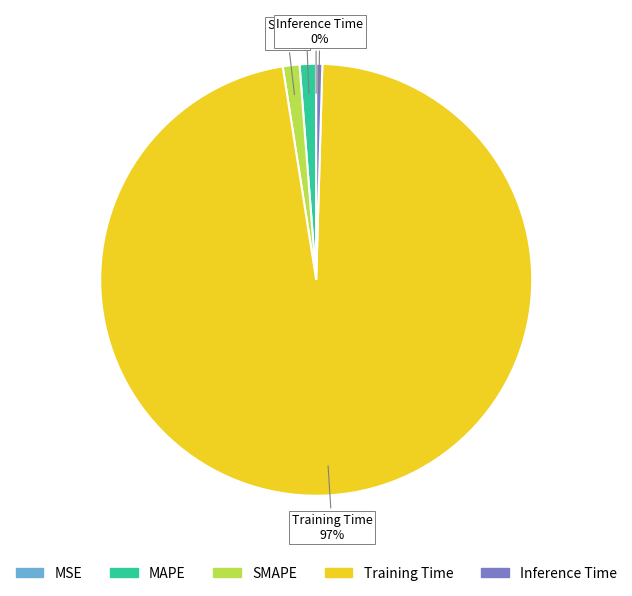

What percentage is the SMAPE slice, to the nearest percent?

1%